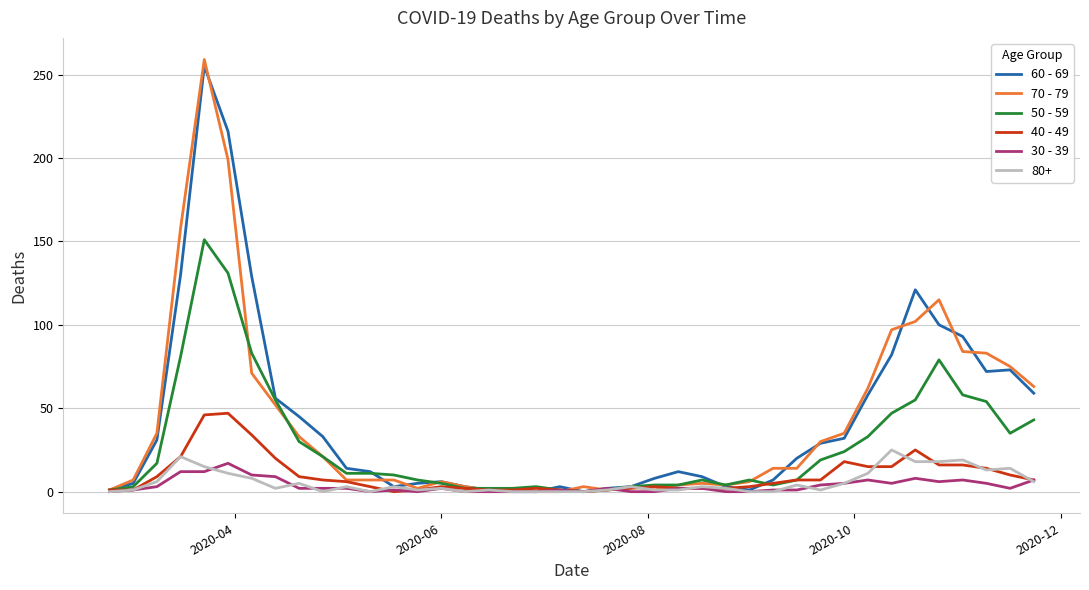

Count the number of categories in the chart.

40